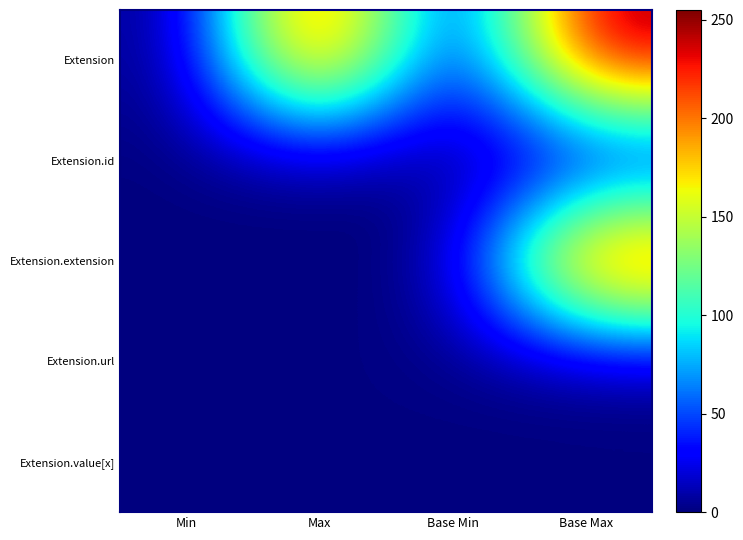

Which has a higher value, Min or Max?

Max